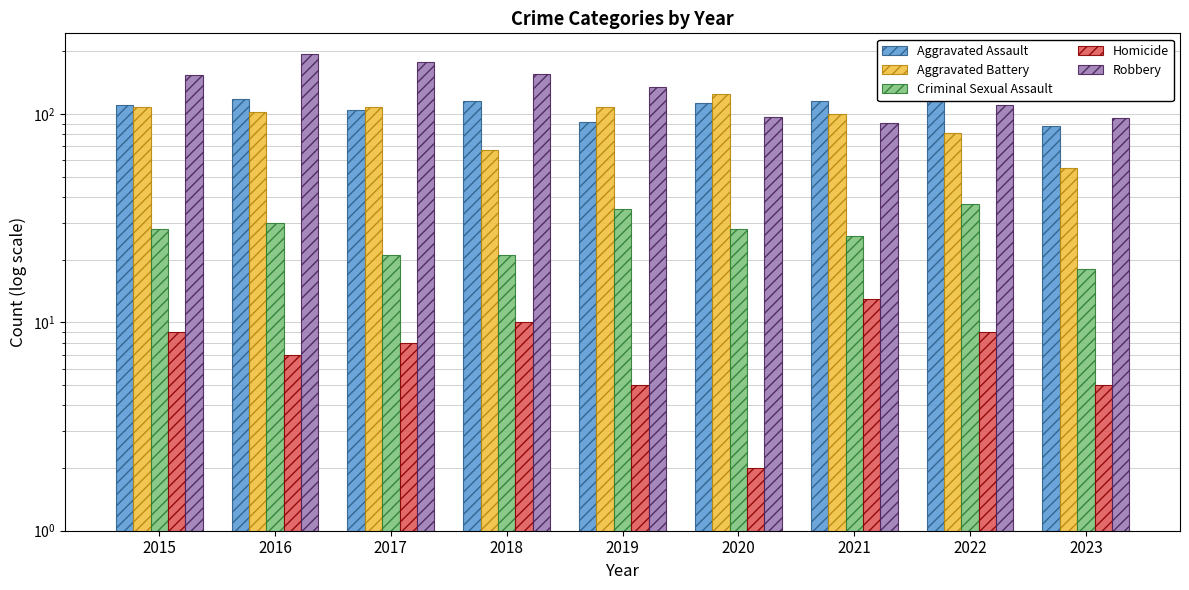

What is the minimum value shown in the chart?

2